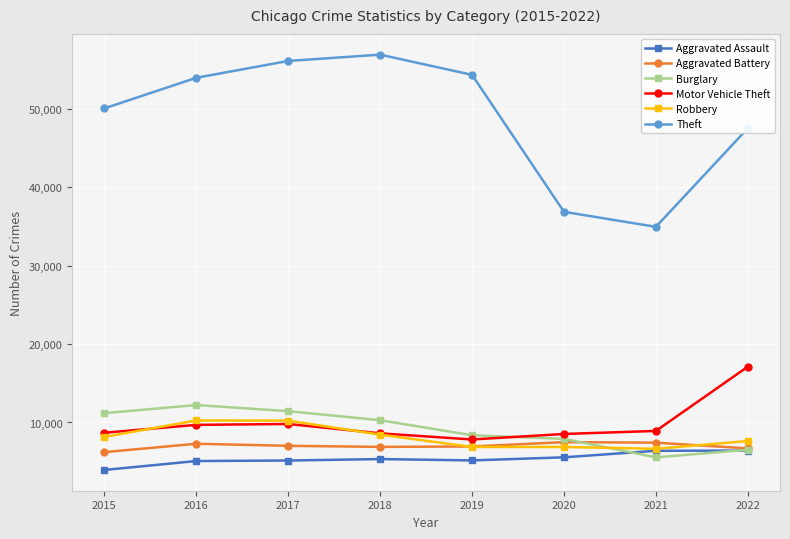

What is the average value of the Motor Vehicle Theft series?

9903